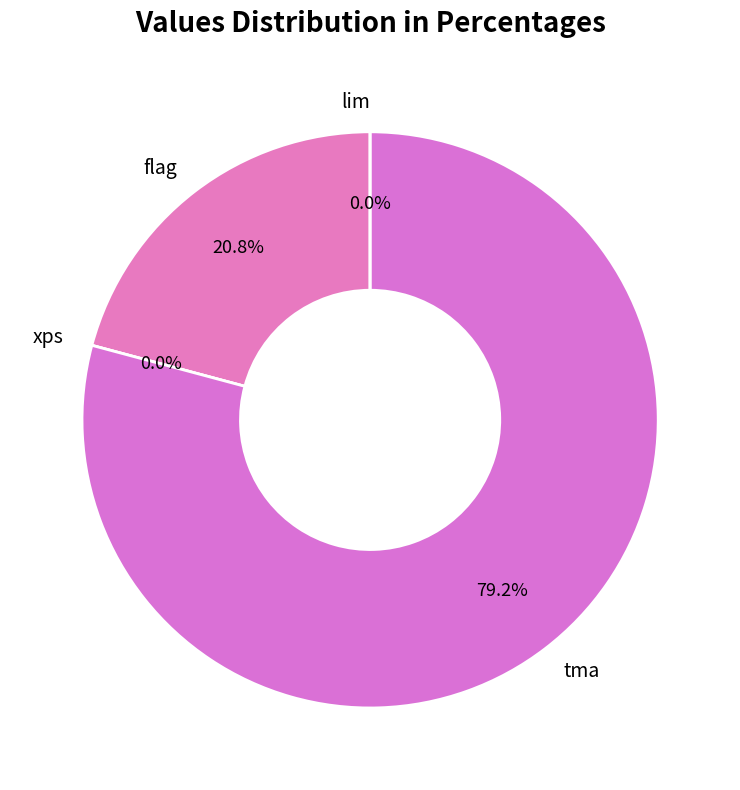

How many segments does this pie chart have?

4